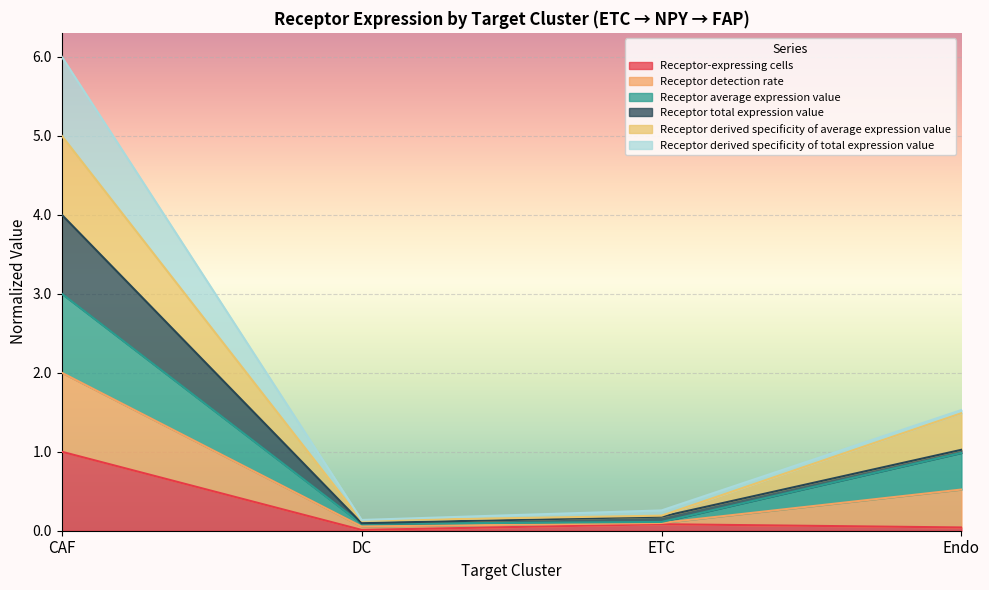

The value of Receptor-expressing cells at Endo is 0.0. True or false?

True